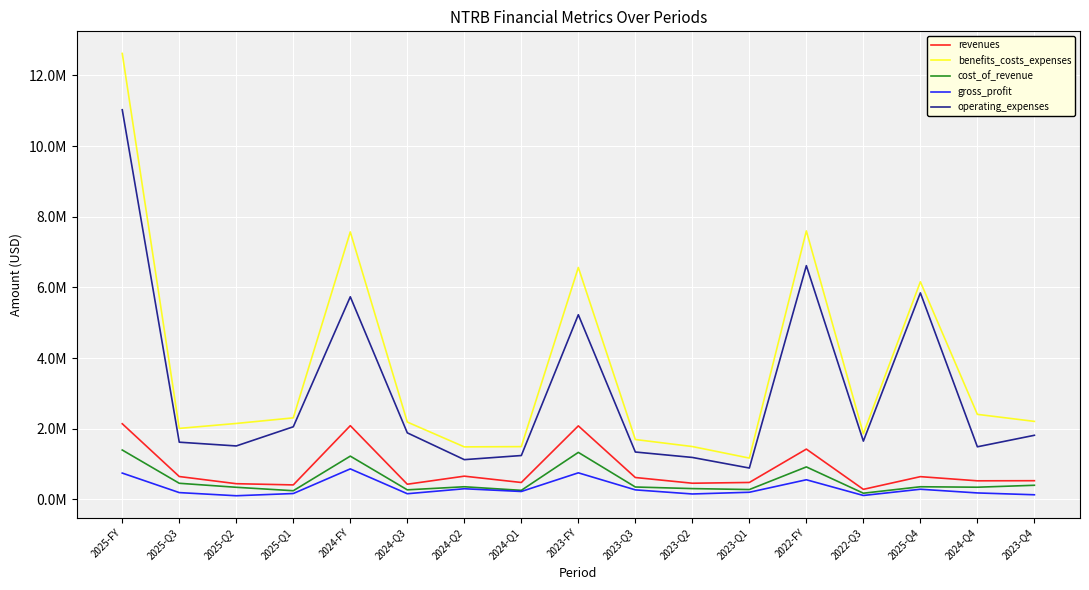

What is the difference between the operating_expenses values at 2023-FY and 2023-Q3?

3885879